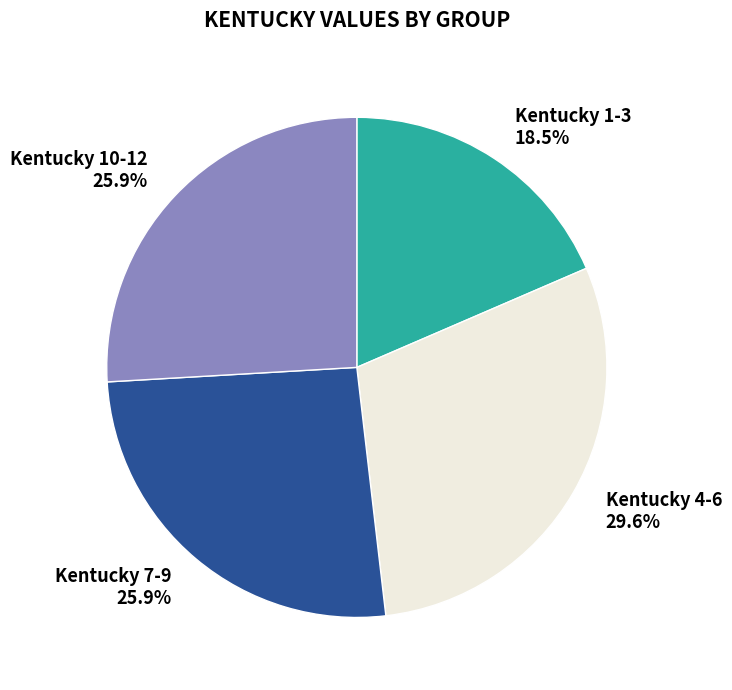

What percentage do Kentucky 7-9 25.9% and Kentucky 1-3 18.5% together represent?

44.4%